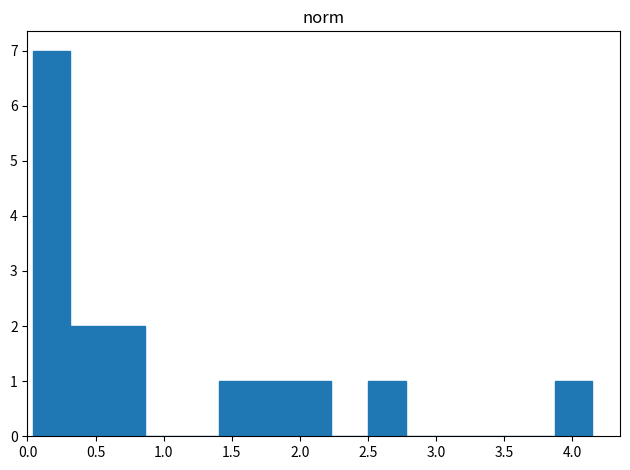

How tall is the bar that spans 2.50 to 2.80 on the x-axis? Neither the bar edges nor the heights are printed on the chart, so give them approximately, as read against the axes.

1